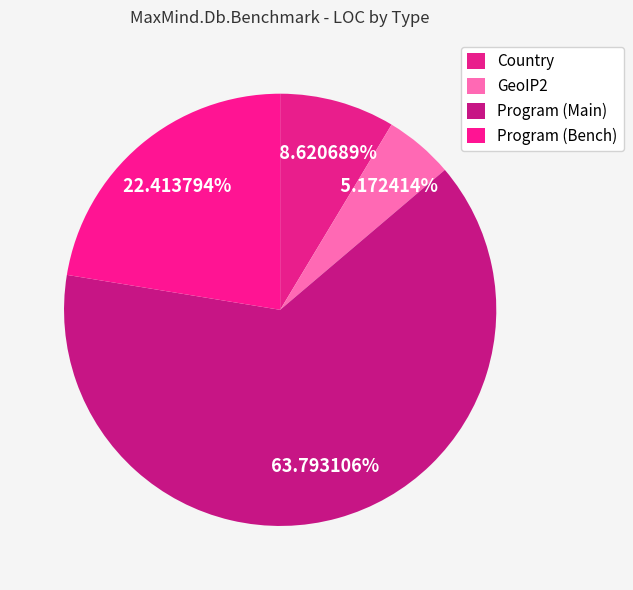

True or false: Program (Bench) accounts for 22% of the total.

True